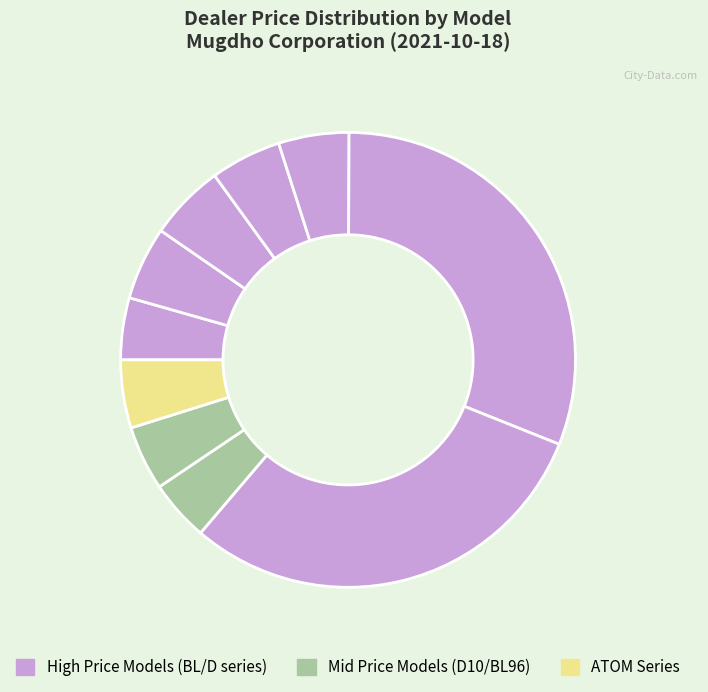

How many segments does this pie chart have?

10